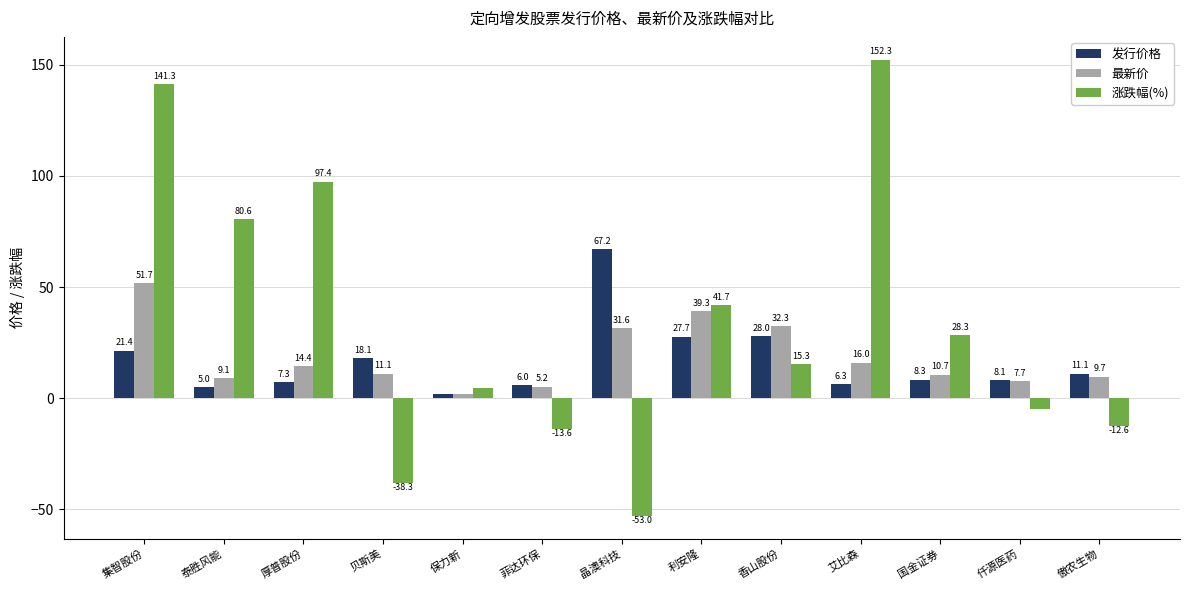

What is the difference between the 涨跌幅(%) values at 贝斯美 and 泰胜风能?

118.9